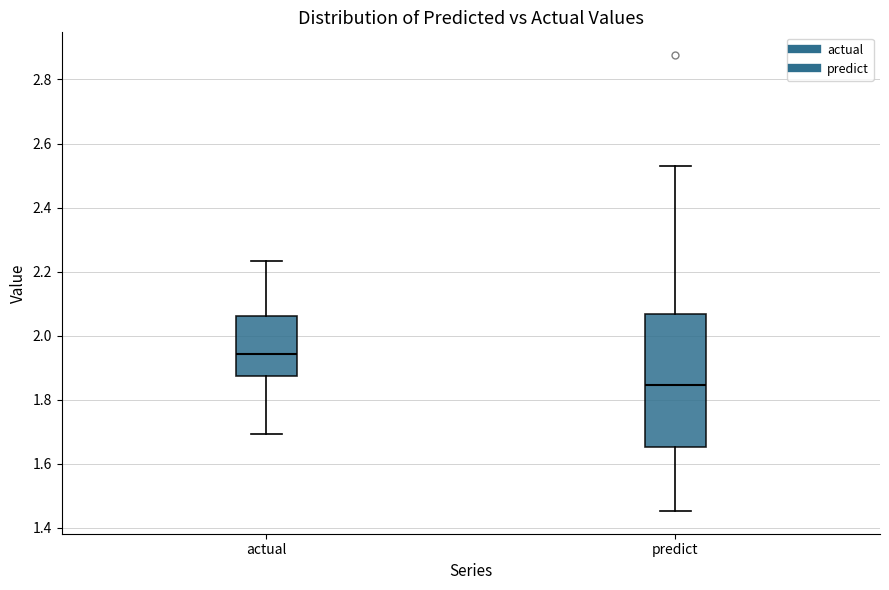

Reading left to right, read every box against the y-axis: the position of its median line, the range the box covers, and the ends of its whiskers. The values are not printed on the chart, so give them approximately, as read against the axis.

actual: median 1.94, box 1.88 to 2.06, whiskers 1.70 to 2.24
predict: median 1.84, box 1.66 to 2.06, whiskers 1.46 to 2.52